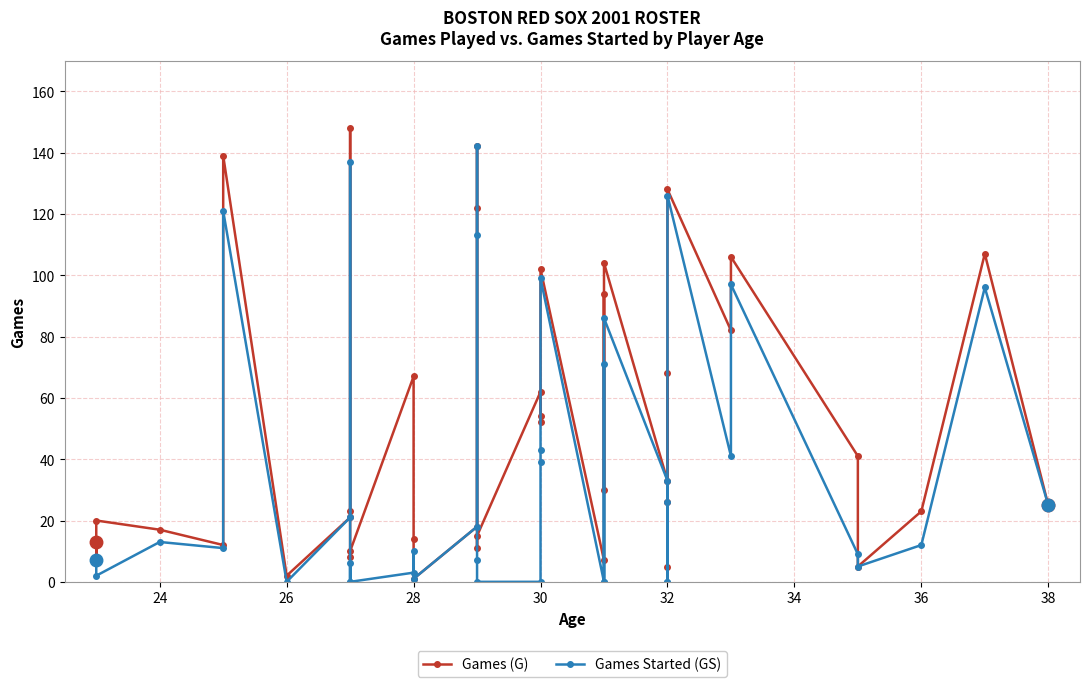

The Games Started (GS) series shows 3 at 10. True or false?

False